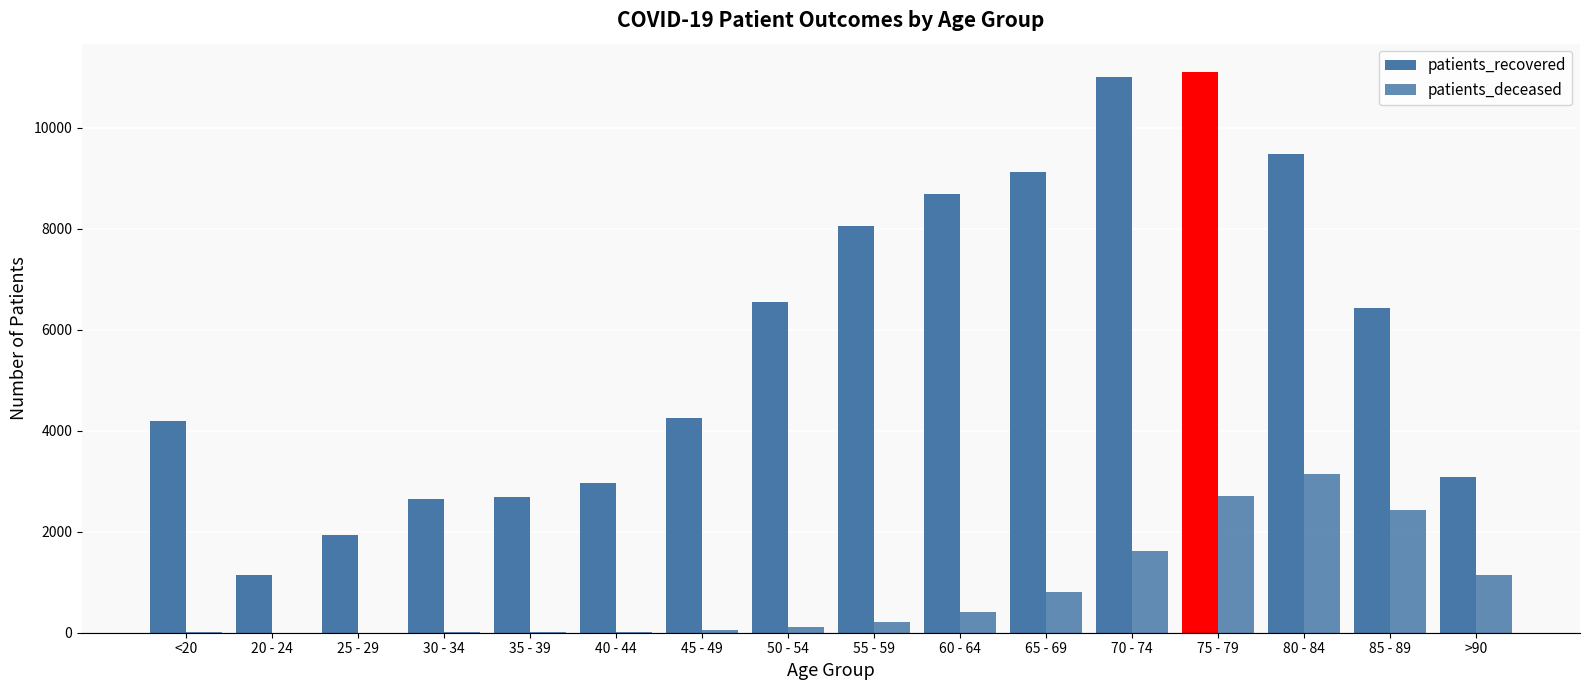

Are the bars grouped side by side (vs. stacked)?

Yes